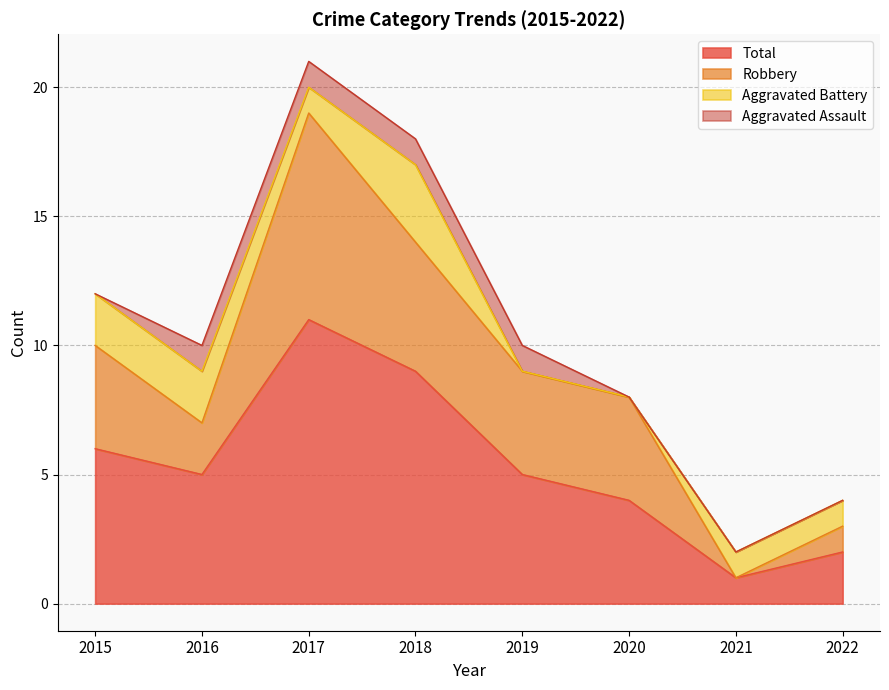

How many data points in Aggravated Battery are less than 1?

2